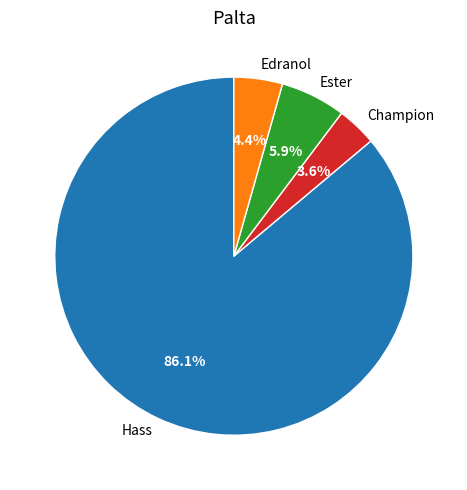

To the nearest percent, what is the average slice percentage?

25%